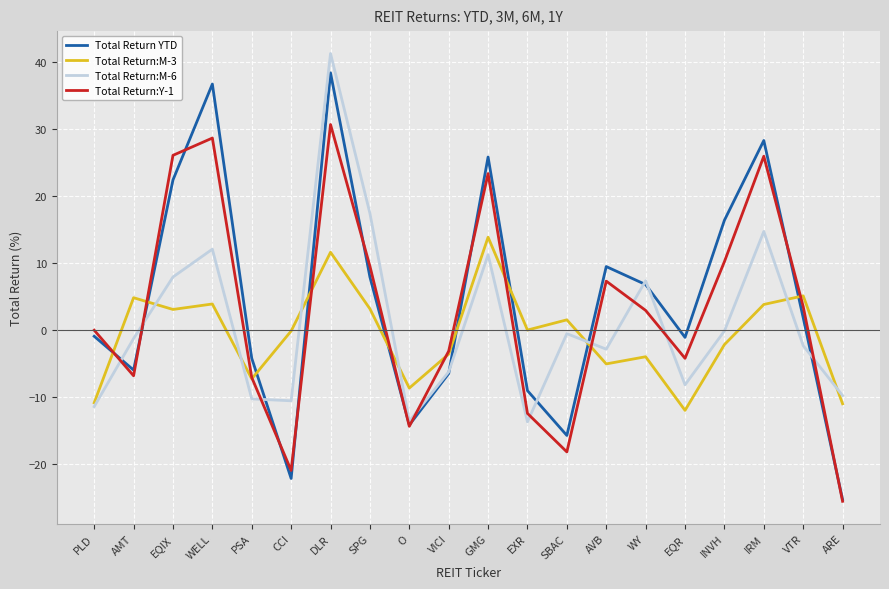

What position from the left is PLD?

1